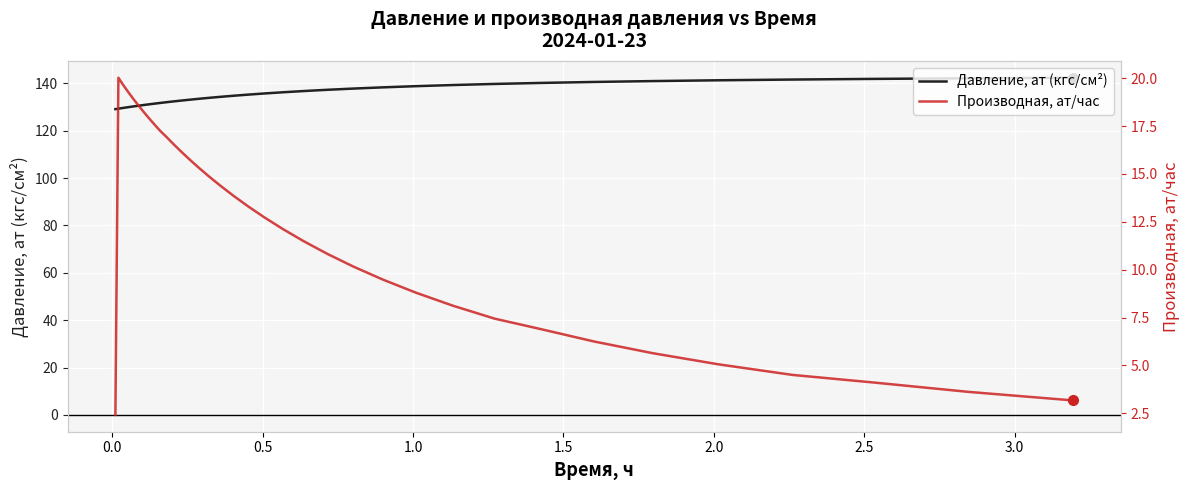

In Производная, ат/час, how many points are higher than both neighbors (excluding endpoints)?

1